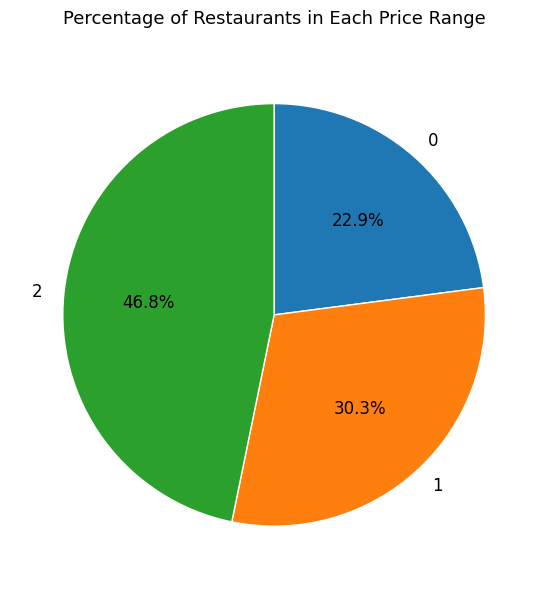

What is the largest slice in the pie chart?

2